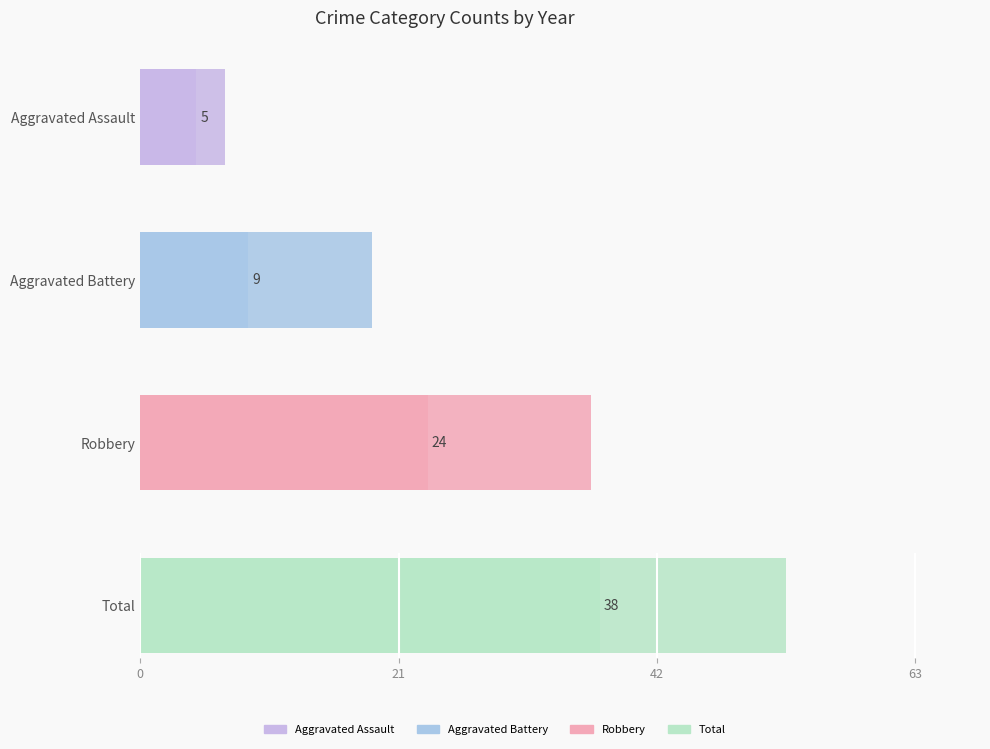

List the series in order of their peak value, highest first.

Total, Robbery, Aggravated Battery, Aggravated Assault